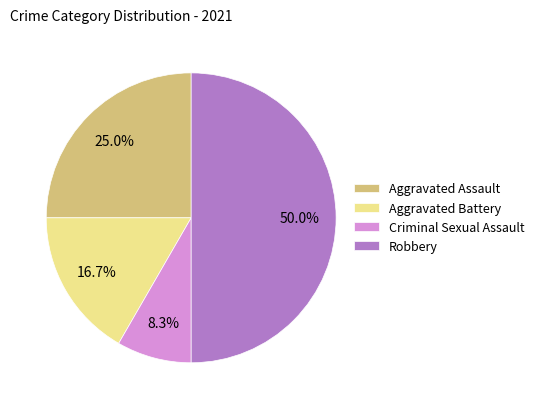

To the nearest percent, what percentage of the pie is Robbery?

50%